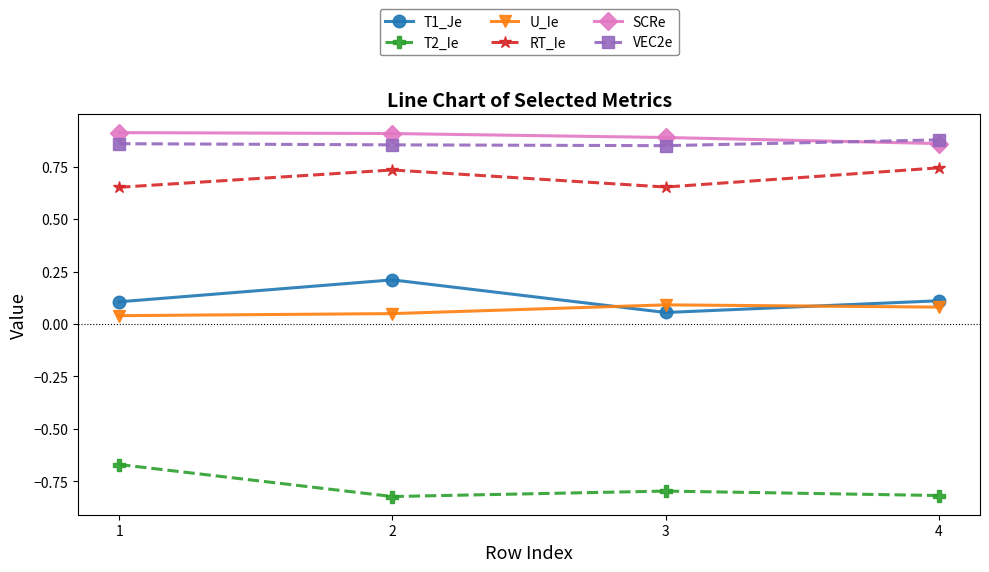

True or false: SCRe has a value of 0.9 at 1.

True